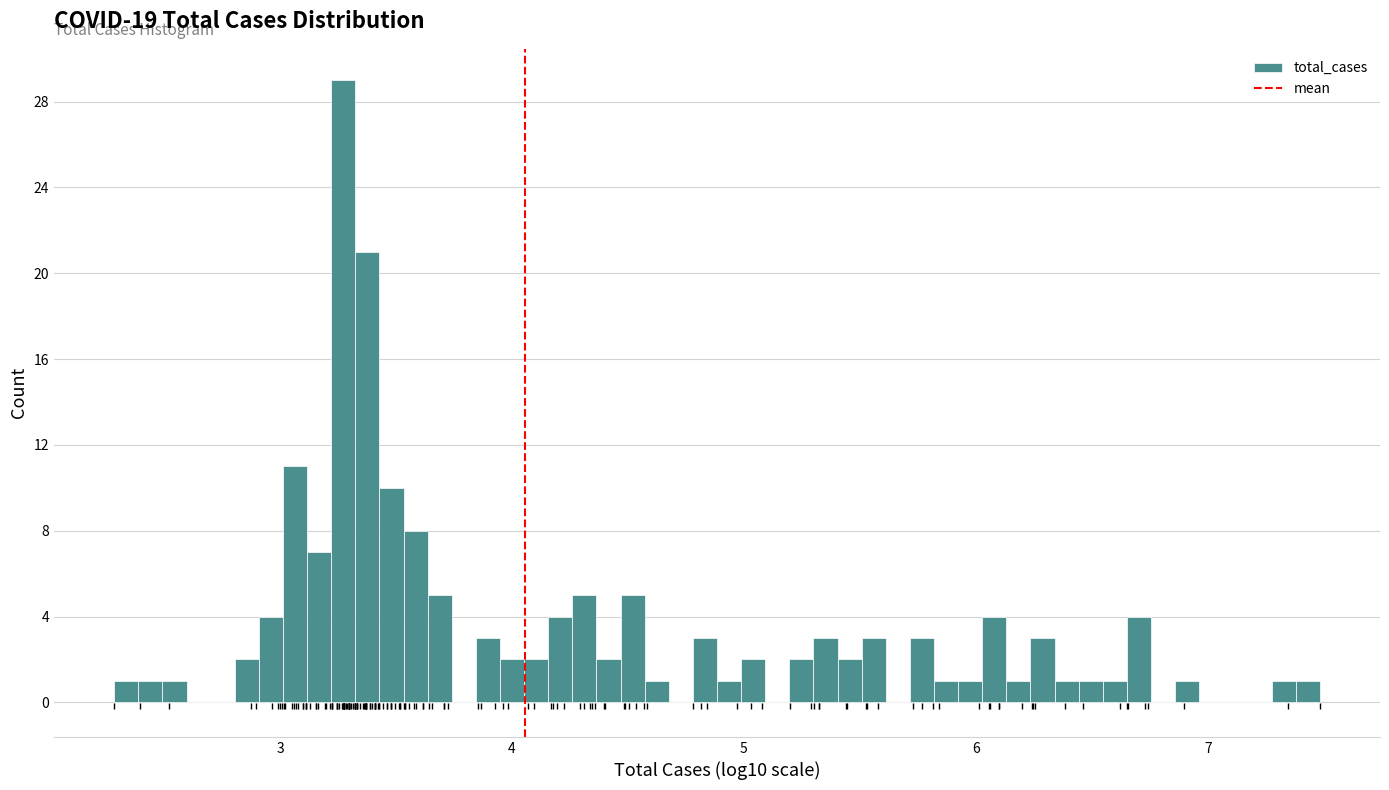

Around what value on the x-axis is the tallest bar? Give the approximate position of its centre, as read against the axis.

3.3